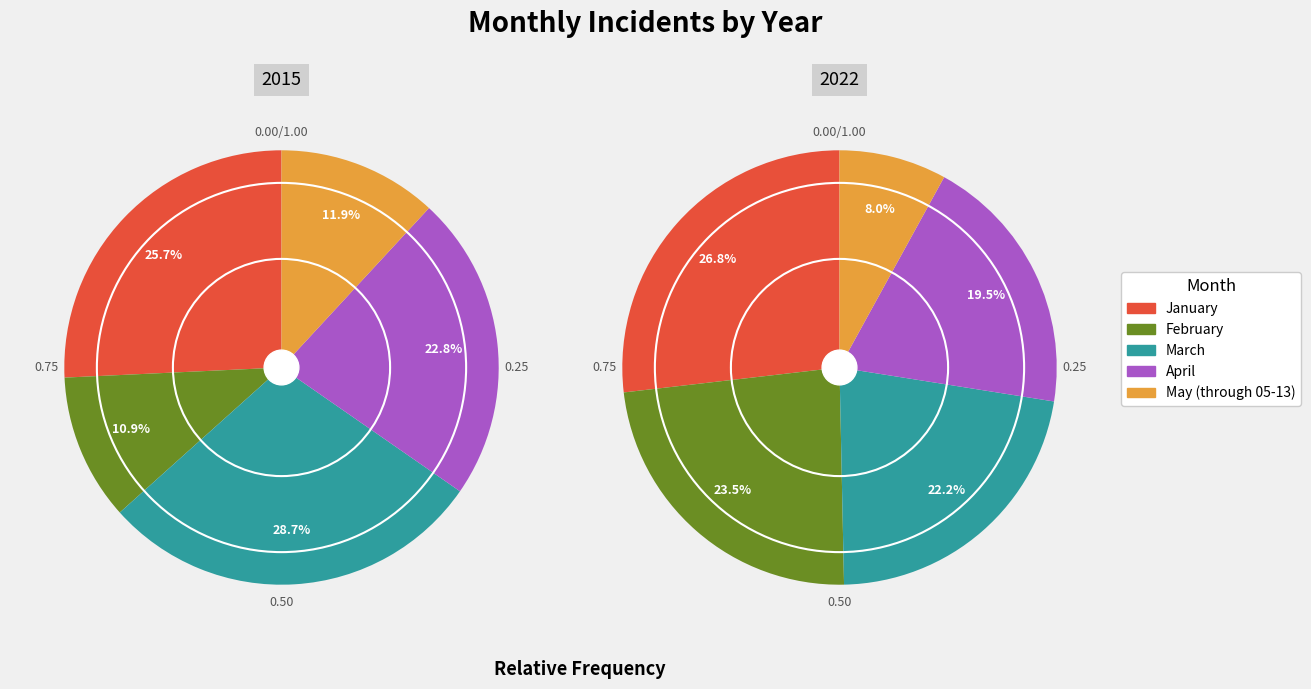

Which series changed the most between April and May (through 05-13)?

2022